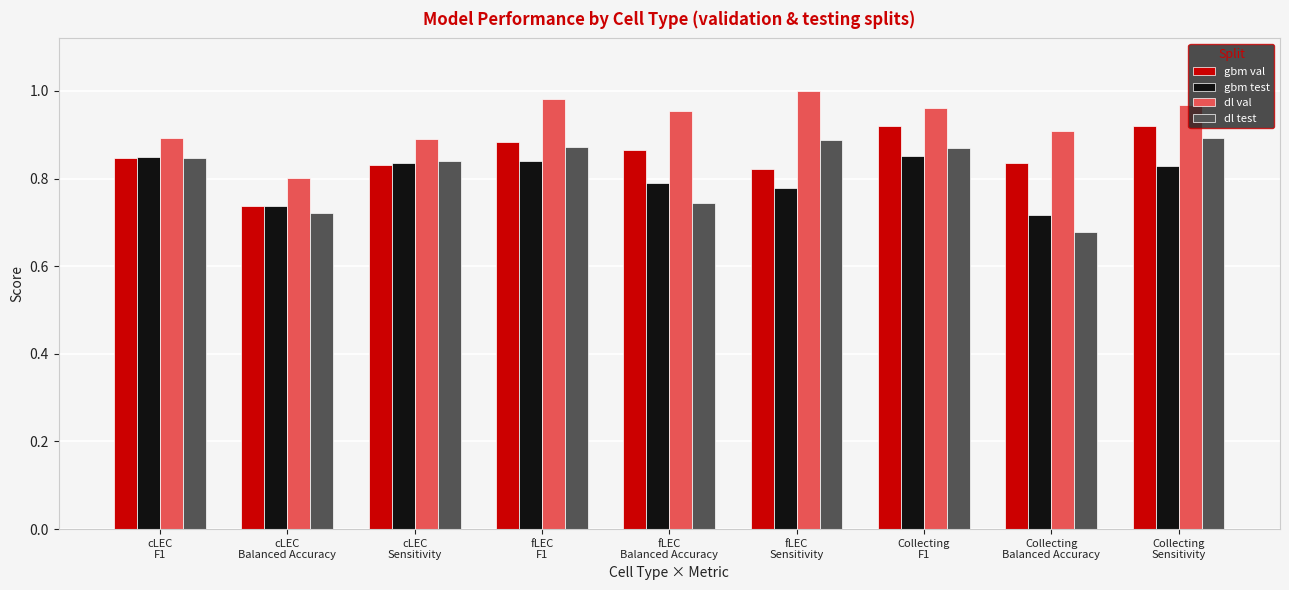

At how many categories does at least one series exceed 0?

9